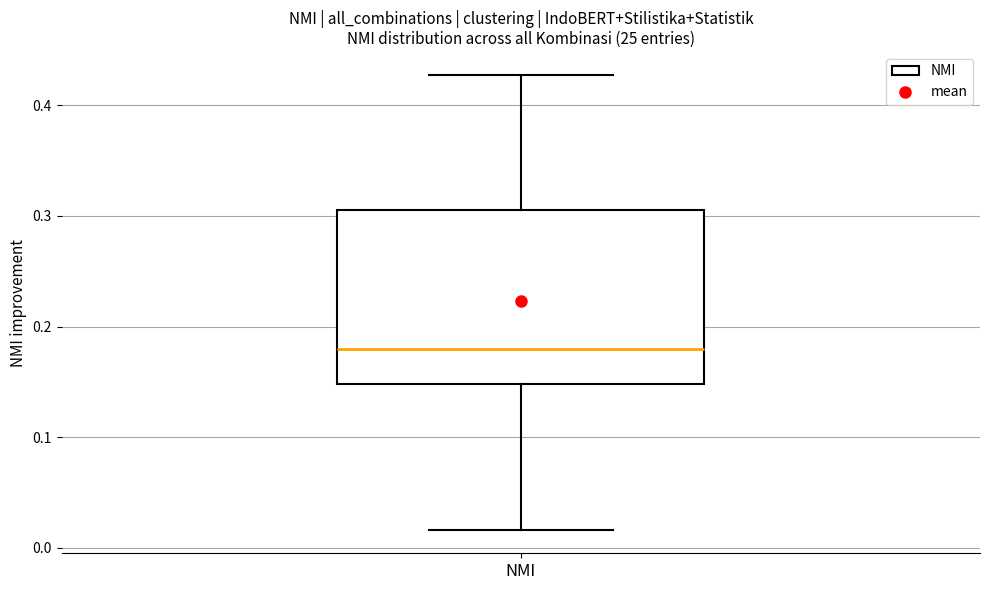

Where does the median line of the box for NMI sit on the y-axis? The values are not printed on the chart, so give them approximately, as read against the axis.

0.18